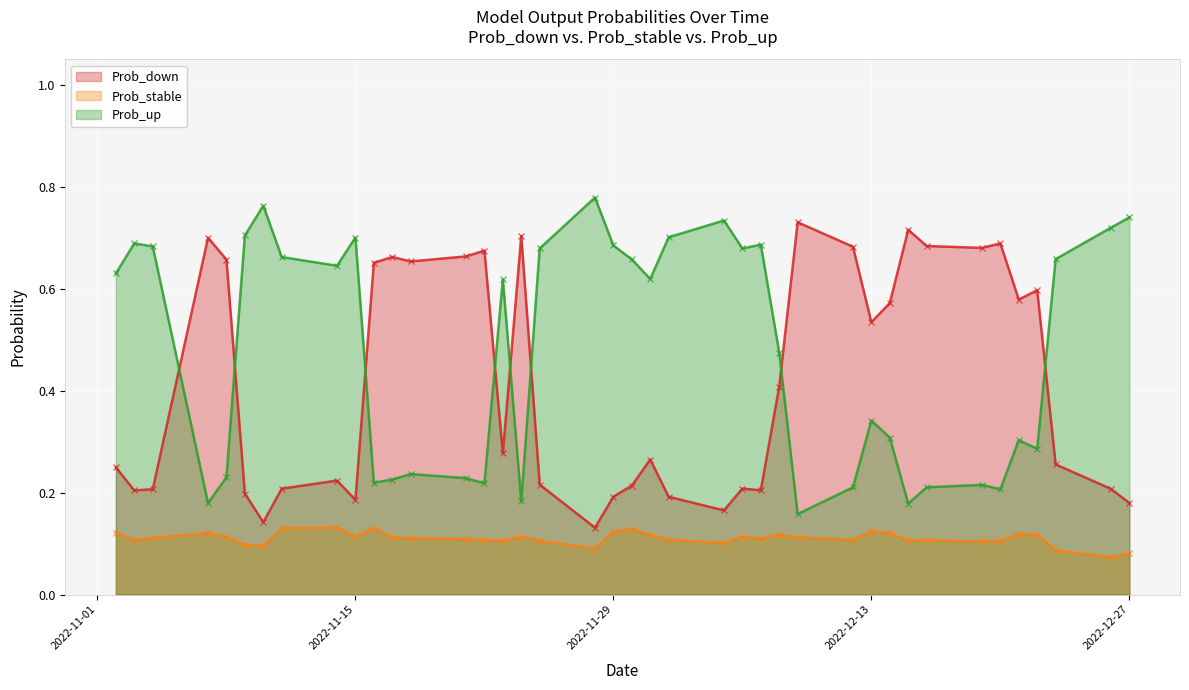

The Prob_down series shows 0.1 at 2022-11-15. True or false?

False